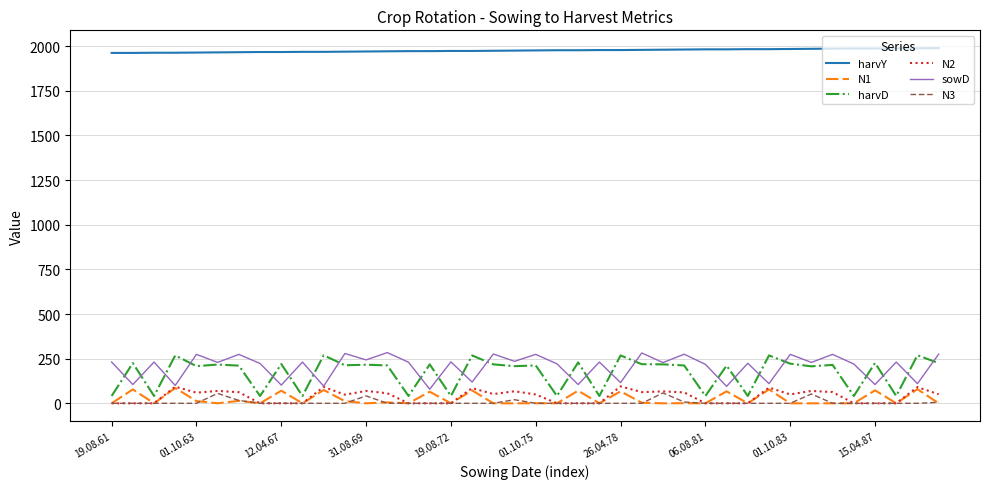

What is the sum of all harvY values?

79014.0